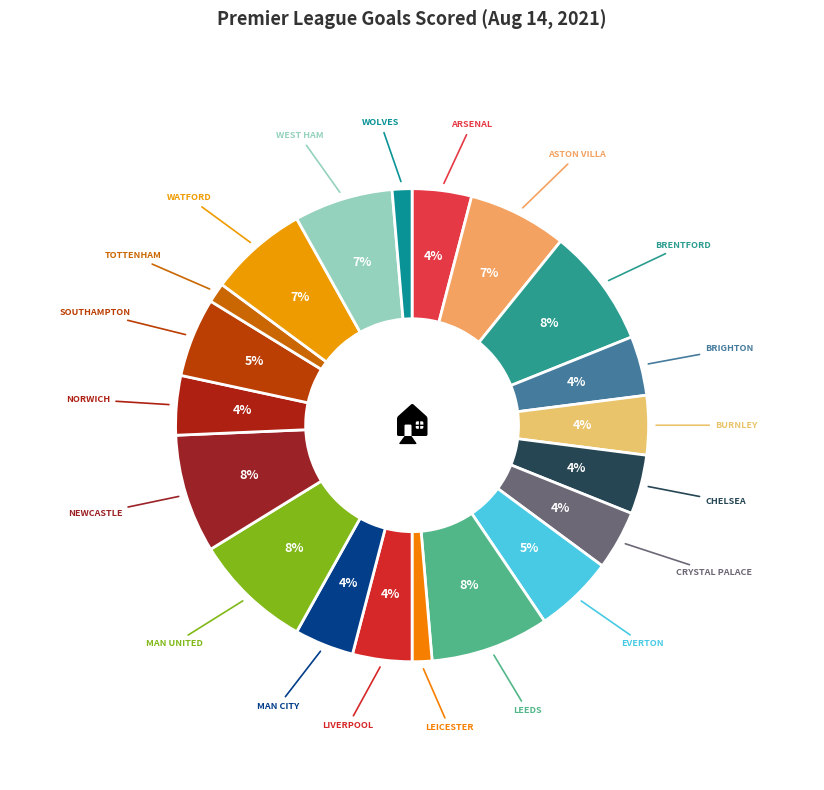

How many slices are in this pie chart?

20